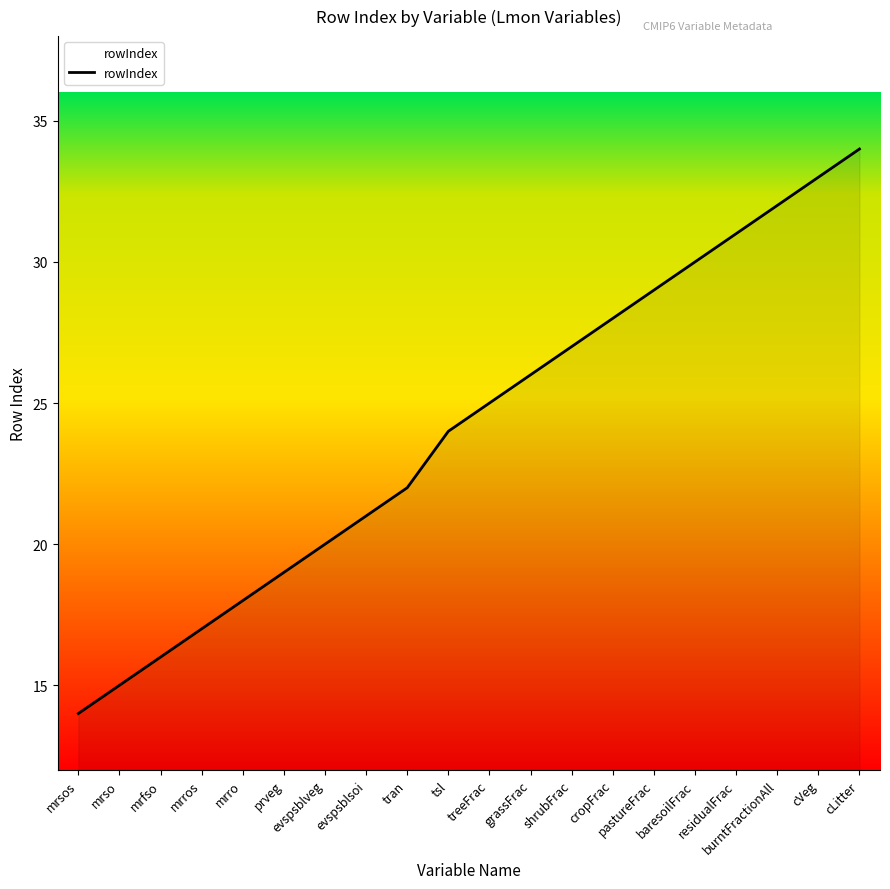

Which has a higher value, shrubFrac or prveg?

shrubFrac